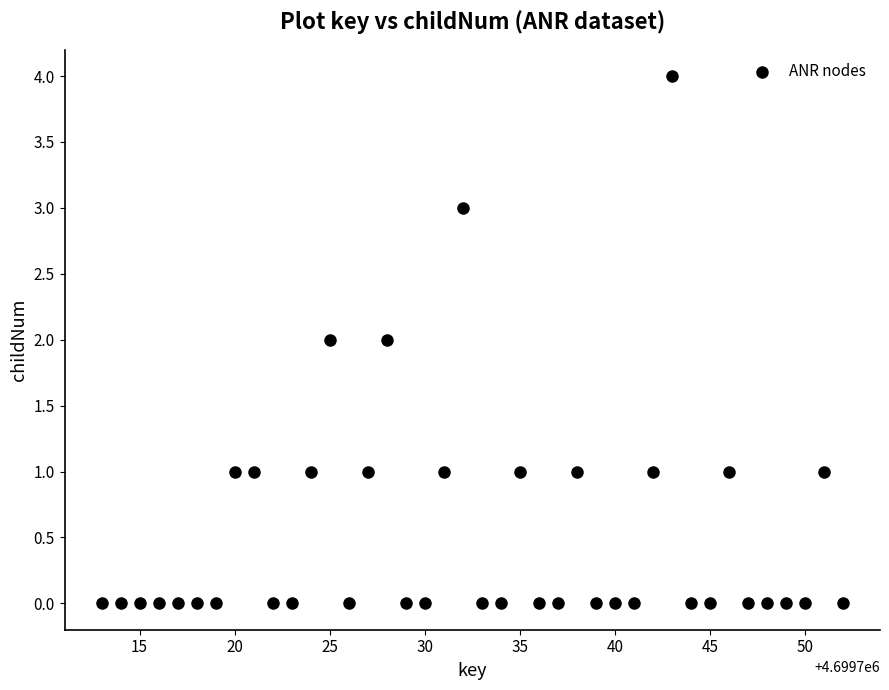

What is the range of Y values (max minus min)?

4